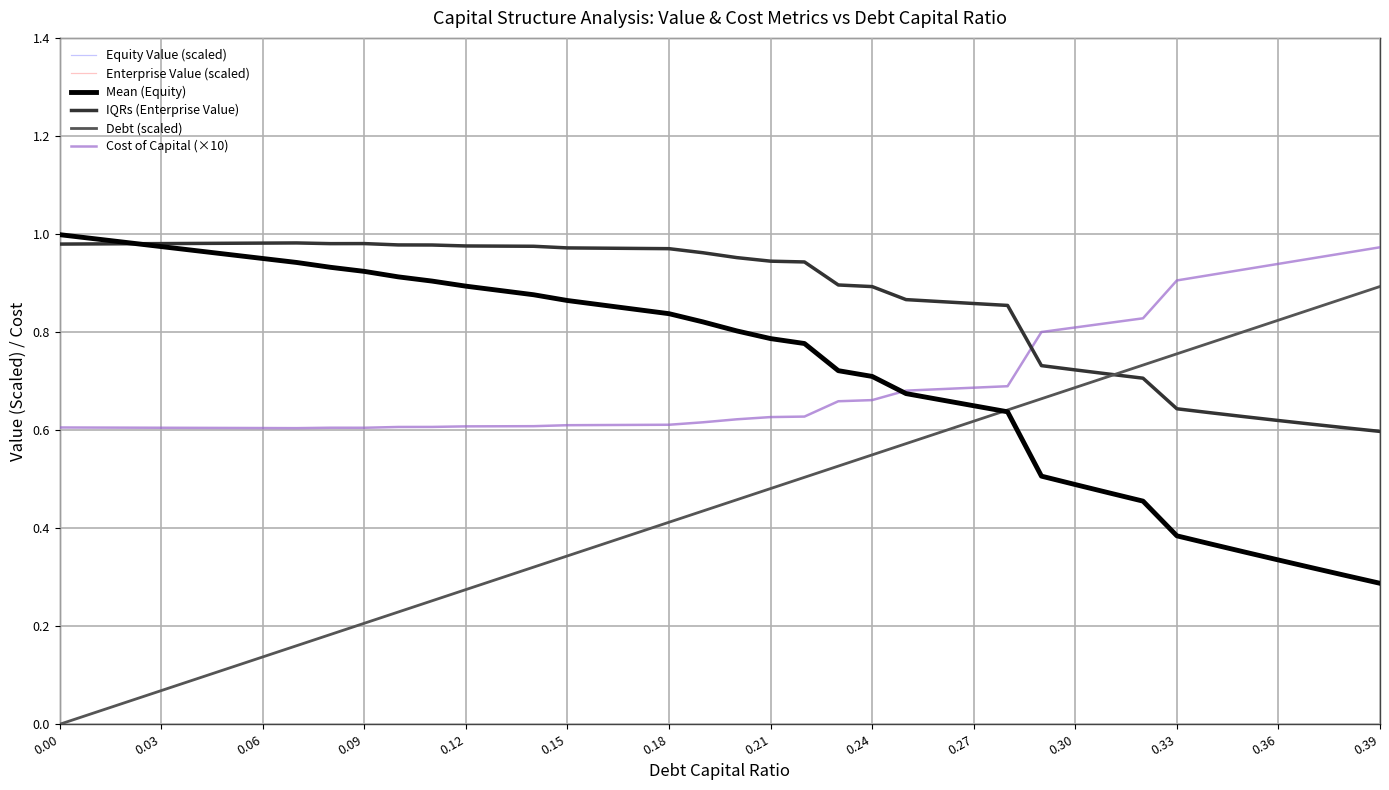

List the series in order of their peak value, lowest first.

debt_capital, cost_capital, enterprise_value, equity_value